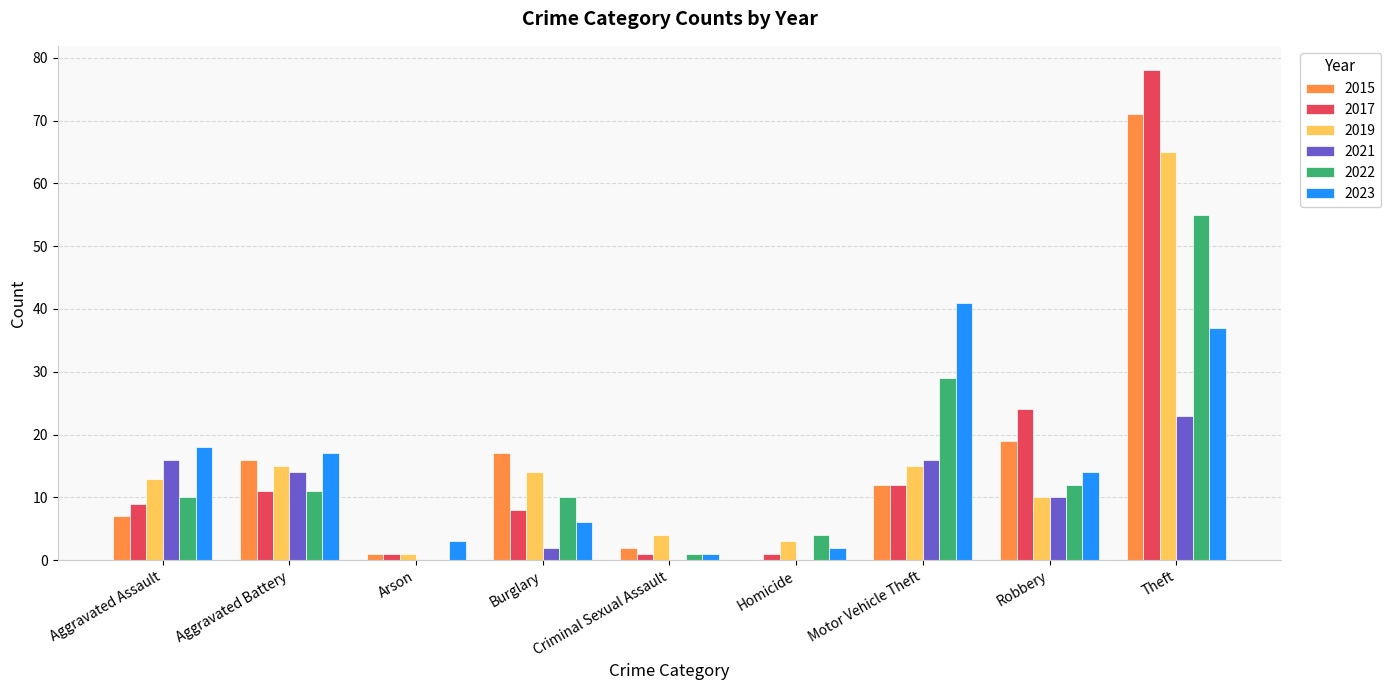

What is the sum of all 2023 values?

139